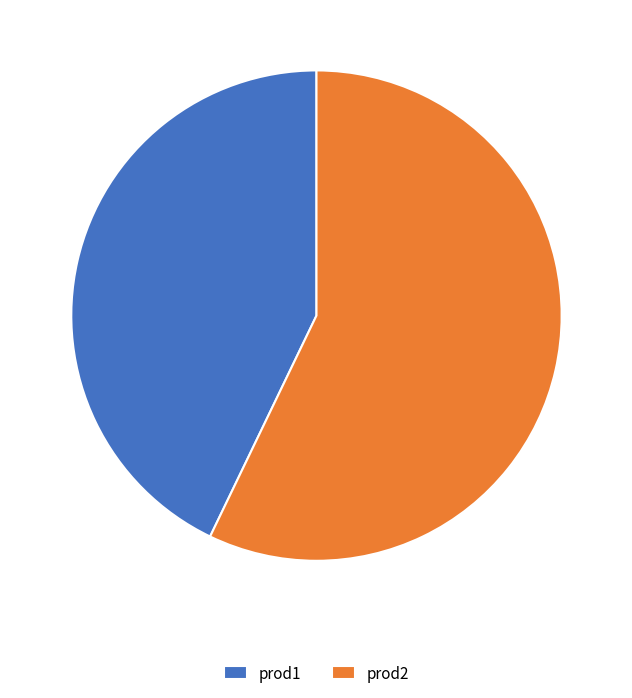

Between prod1 and prod2, which is larger?

prod2